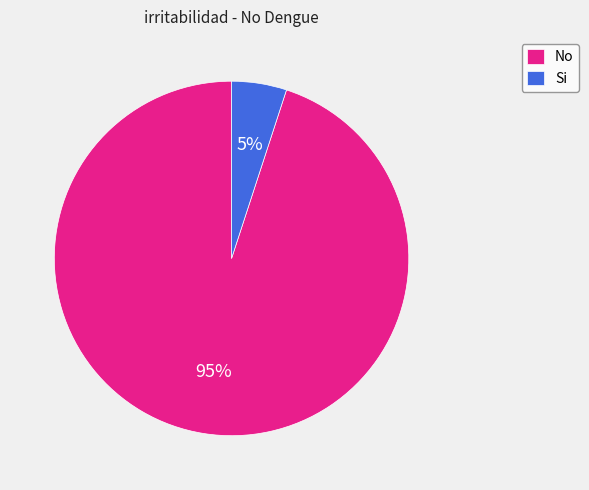

Is it true that No is 99% of the pie?

False